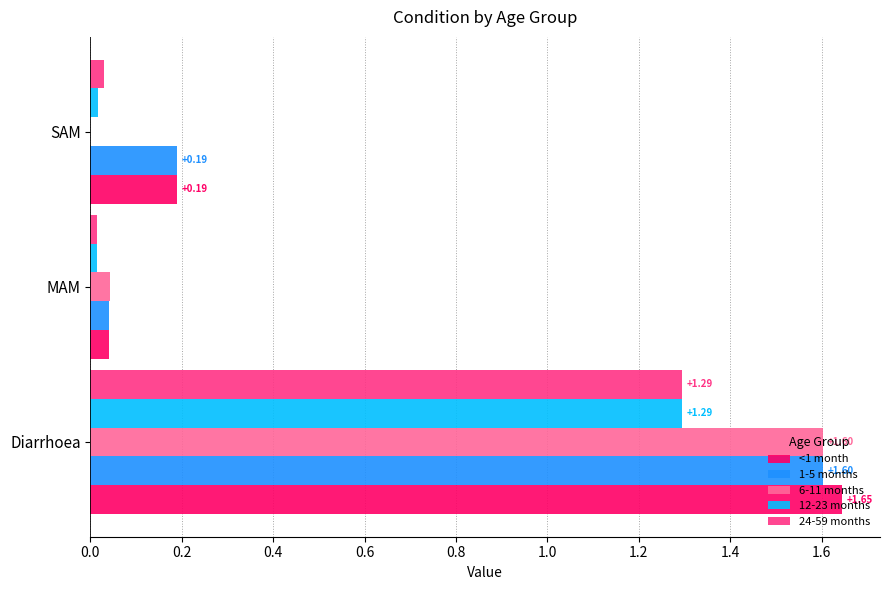

What are all the series names shown in the legend?

<1 month, 1-5 months, 6-11 months, 12-23 months, 24-59 months